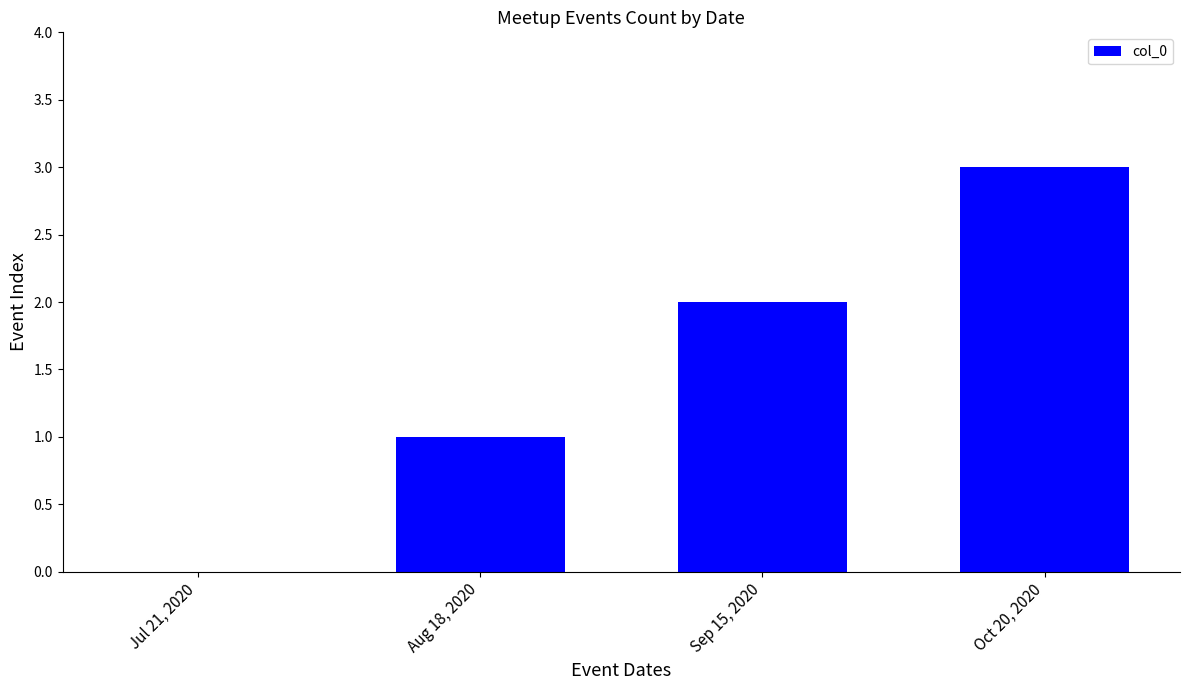

What is the average value?

2